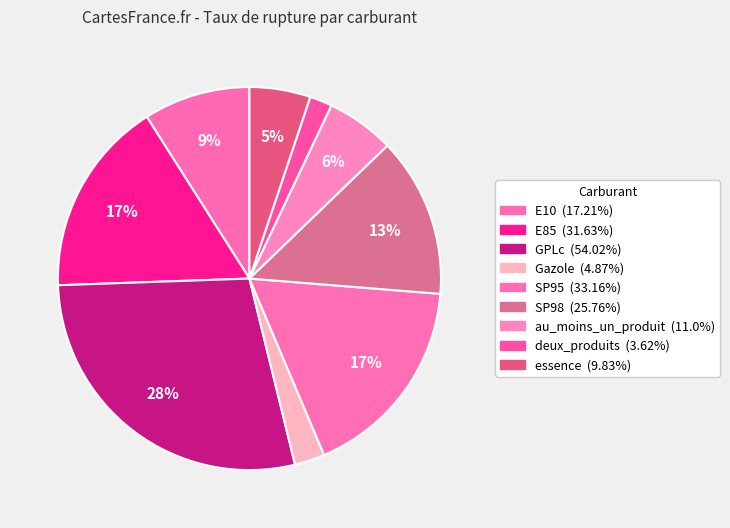

Is it true that deux_produits is 2% of the pie?

True